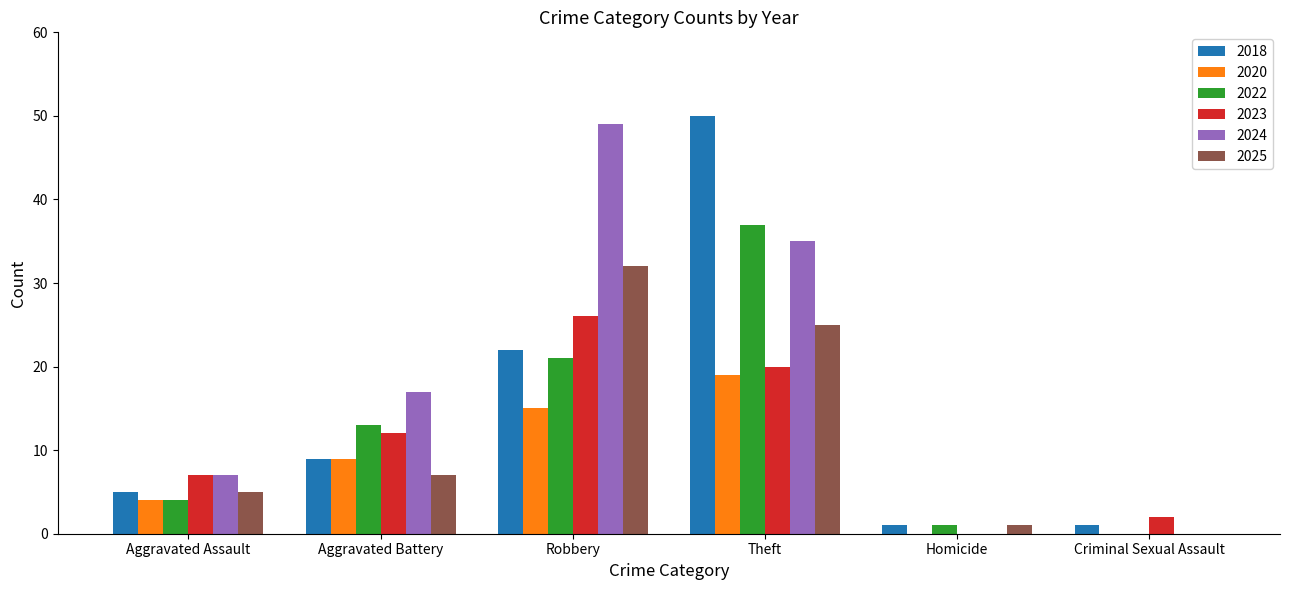

True or false: 2018 has a value of 85 at Theft.

False